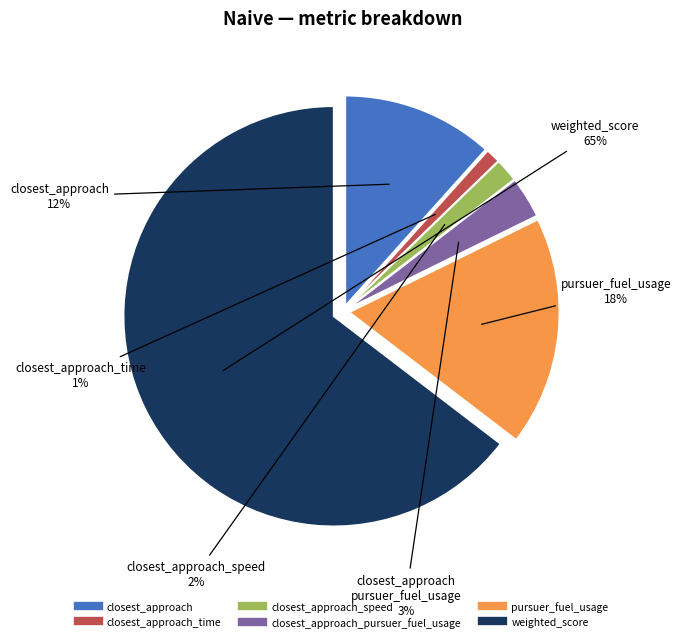

To the nearest percent, what is the average slice percentage?

17%